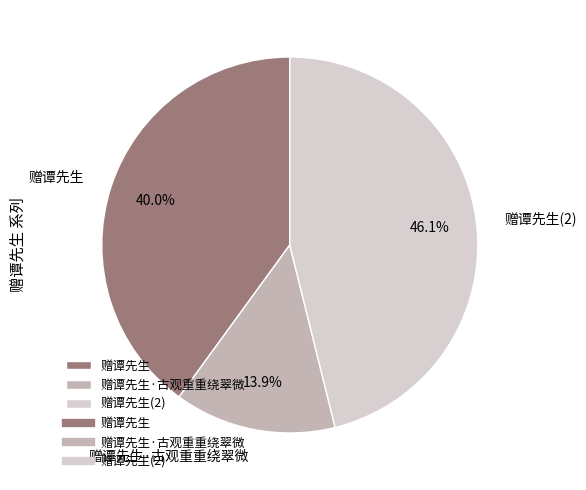

Does any single category account for the majority?

No